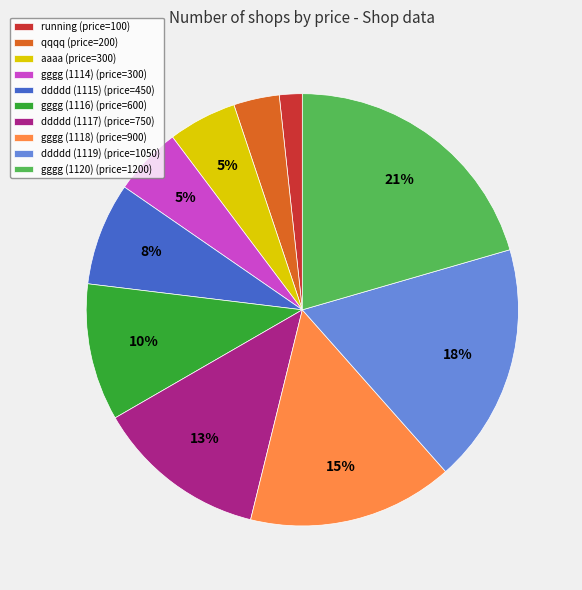

Between ddddd (1117) (price=750) and aaaa (price=300), which is larger?

ddddd (1117) (price=750)